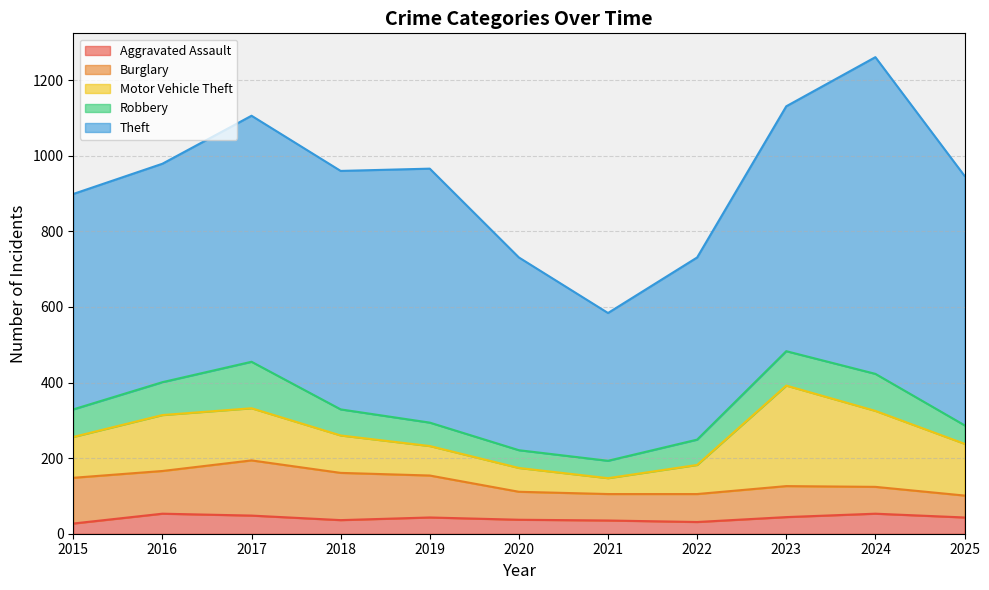

At how many categories does at least one series exceed 93?

11